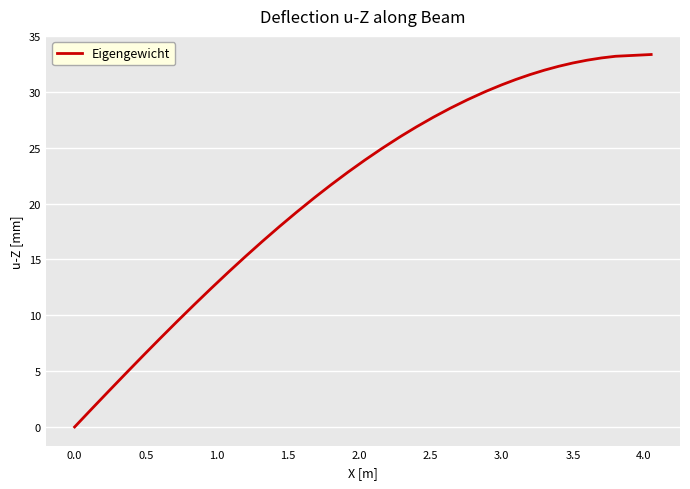

True or false: the data has more than 1 interior local peaks.

False